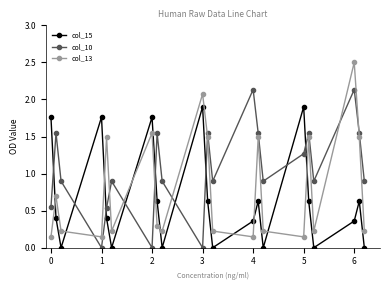

What is the maximum value shown in the chart?

2.5